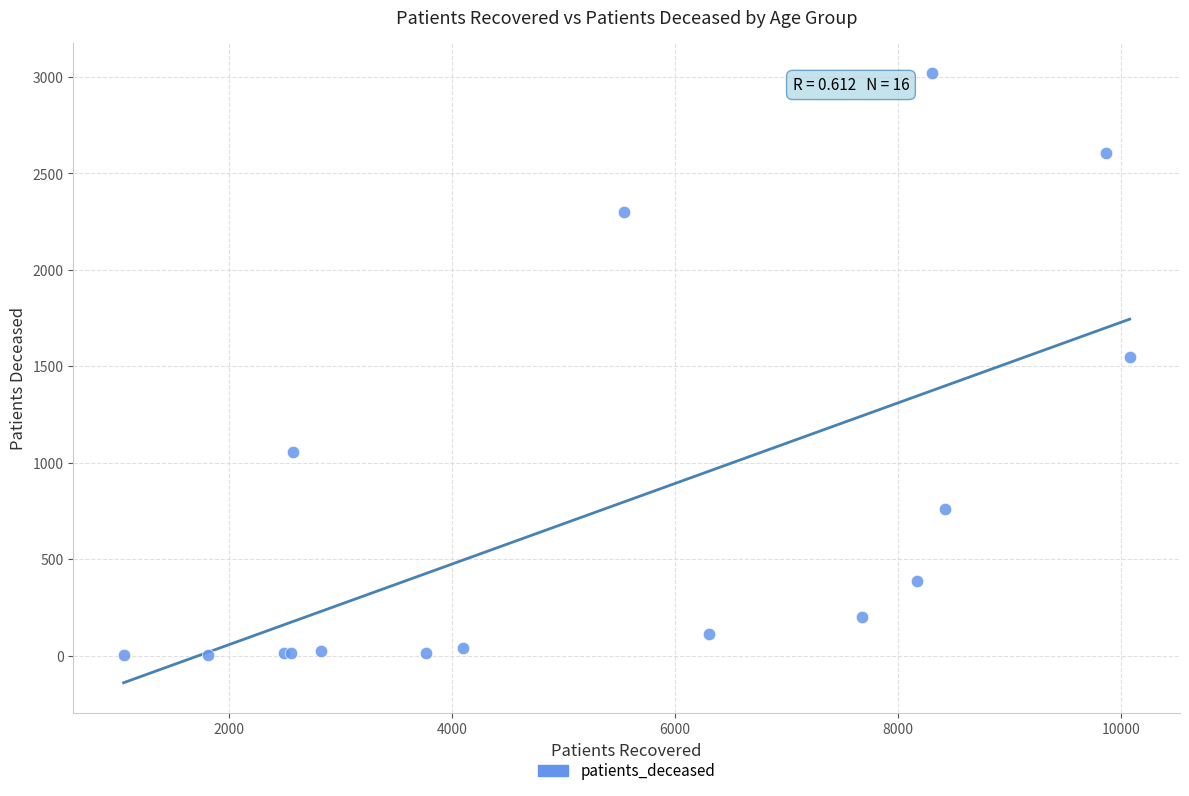

What Y value in the scatter plot is closest to 1511?

1546